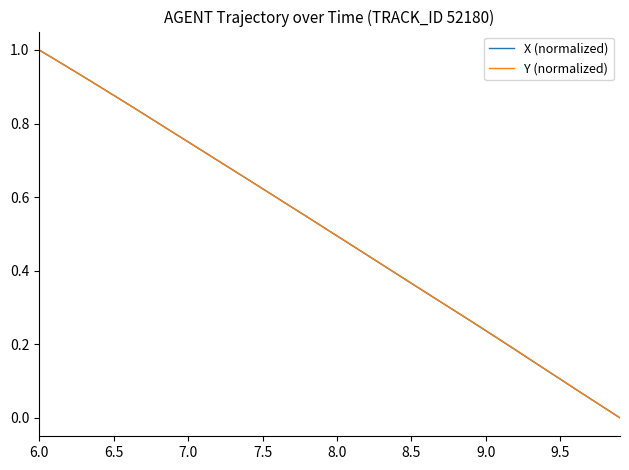

At which category does the chart reach its peak across all series?

6.0